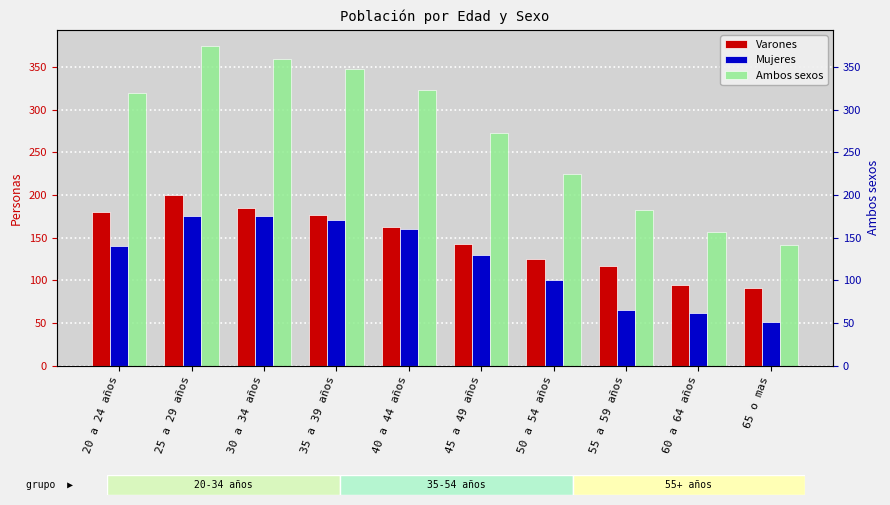

Which has a higher value, 40 a 44 años or 45 a 49 años?

40 a 44 años